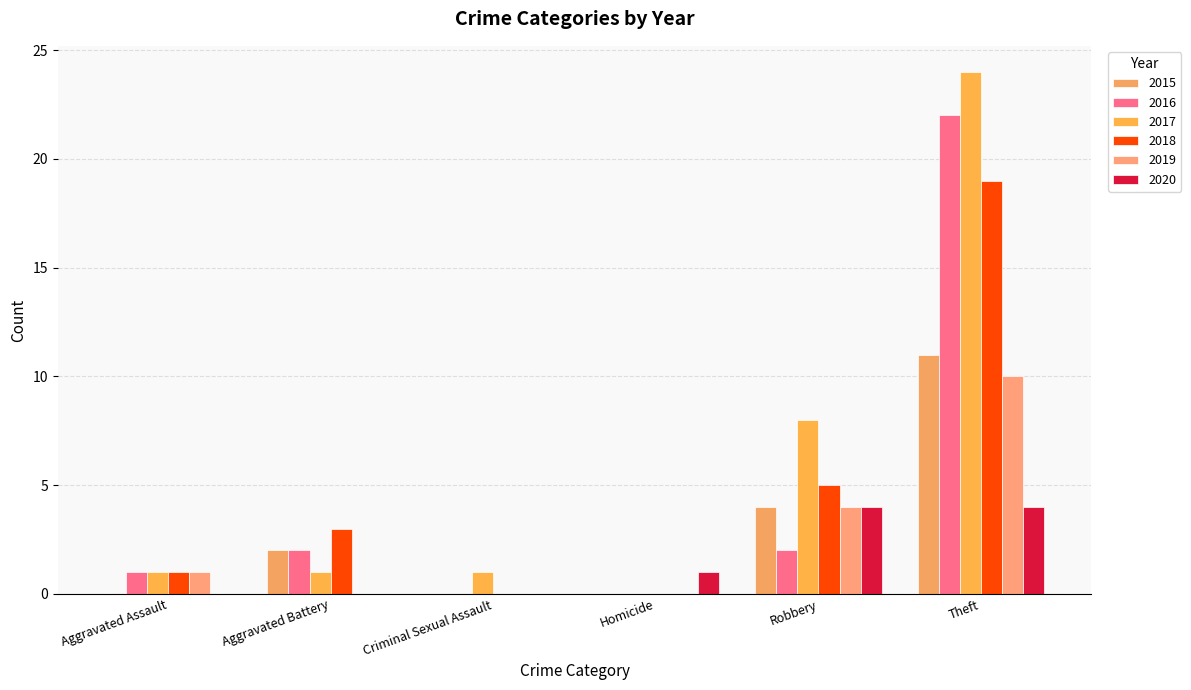

At which label is 2015 closest to 5?

Robbery